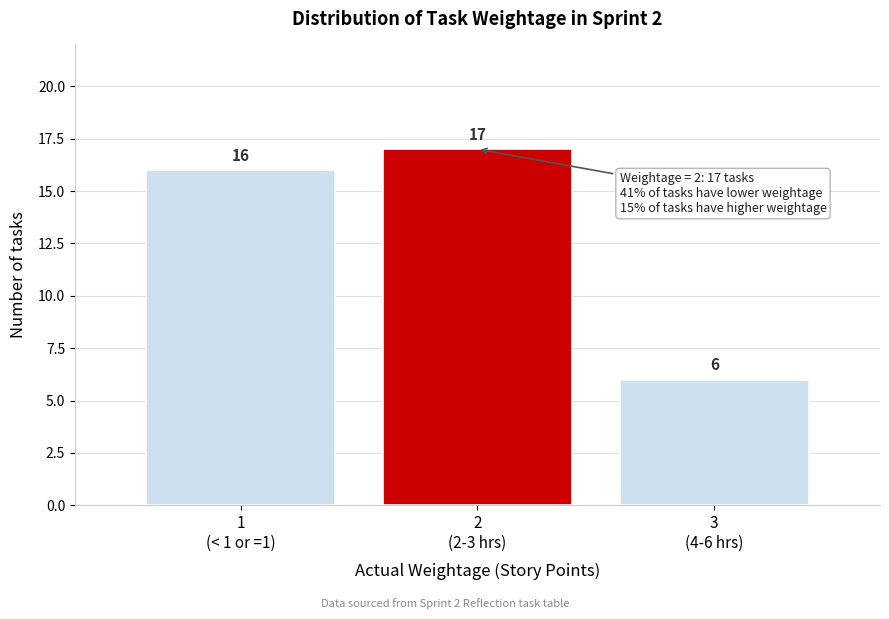

Reading right to left, what are all the values shown in this chart?

6	17	16